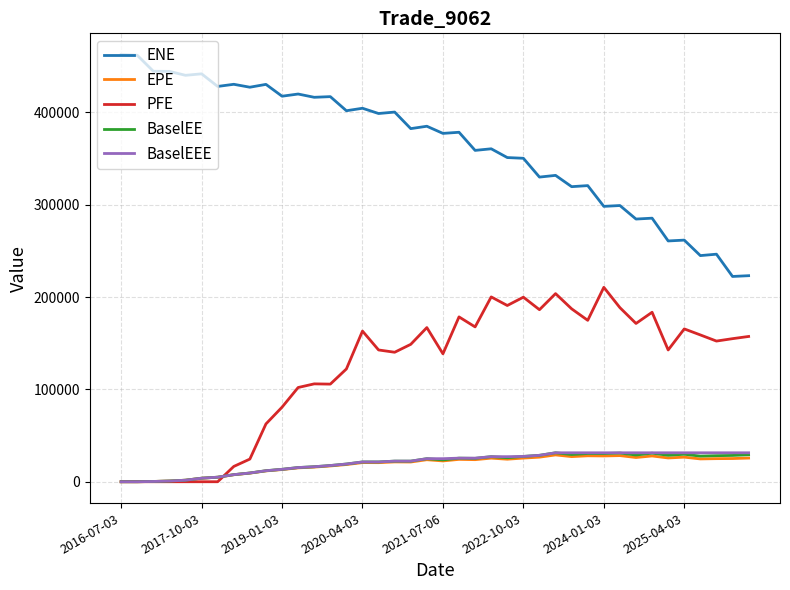

Which series has the widest spread of values?

ENE